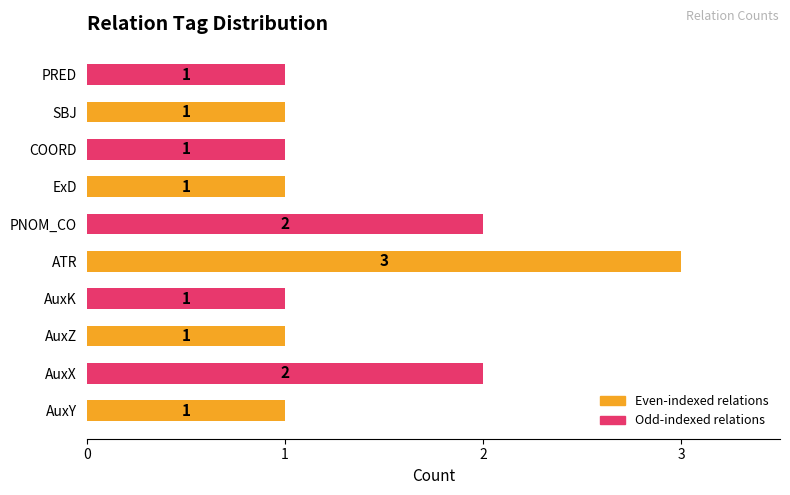

Is it true that the value at AuxZ is 1?

True